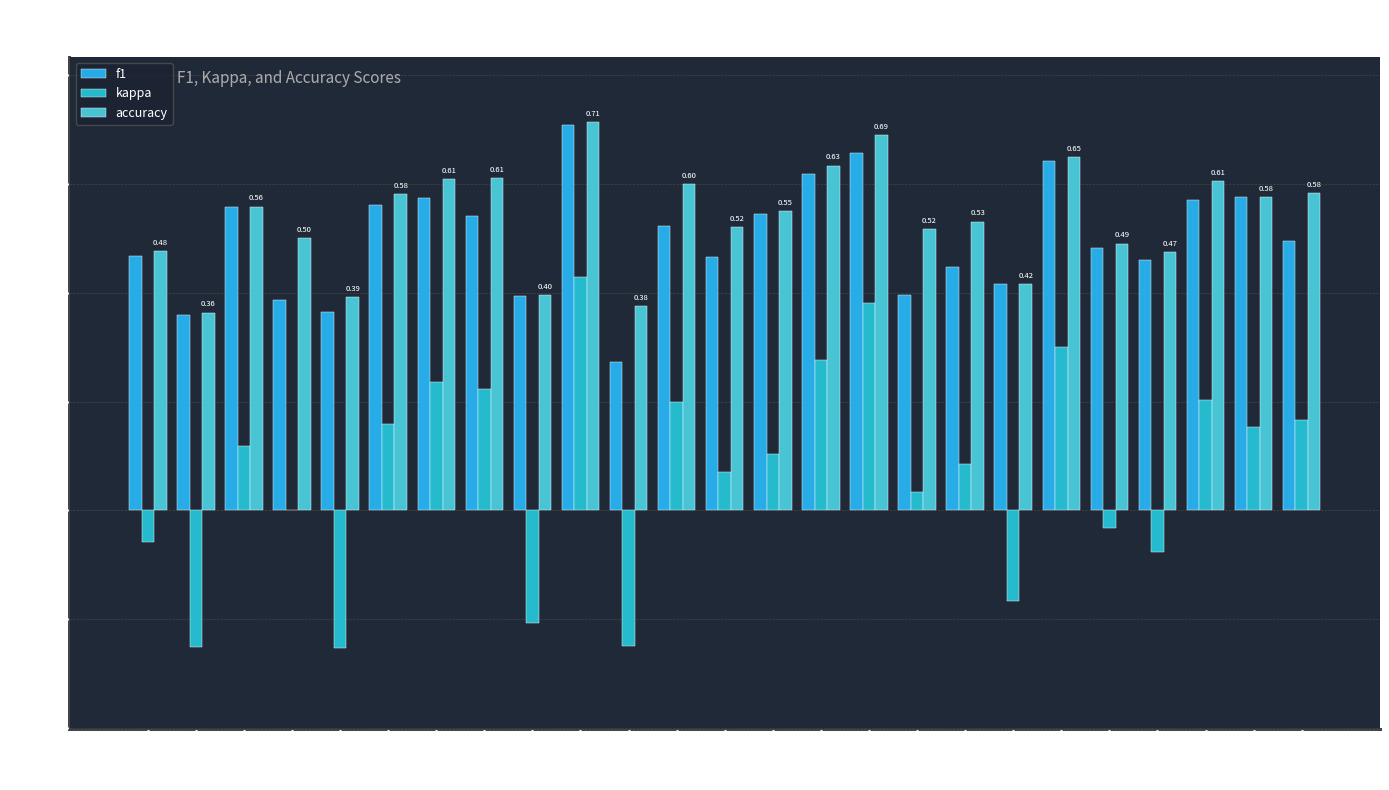

At which category is the sum across all series the highest?

10